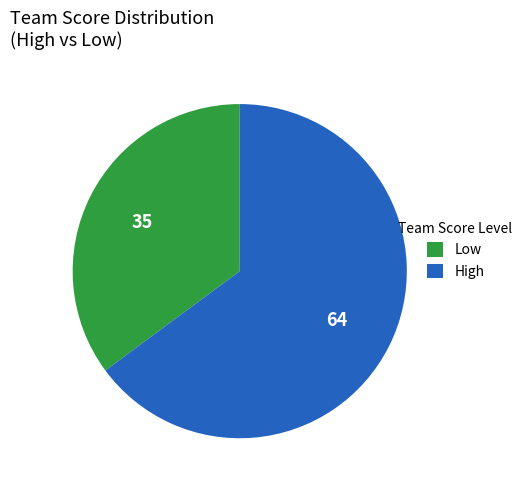

Between Low and High, which is larger?

High